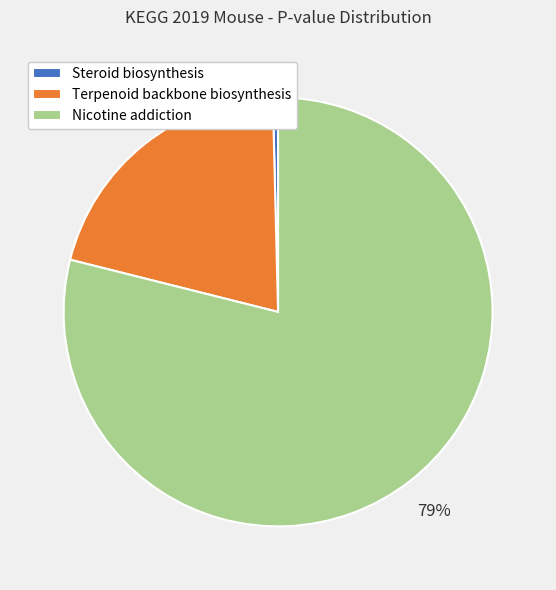

To the nearest percent, what is the average slice percentage?

33%